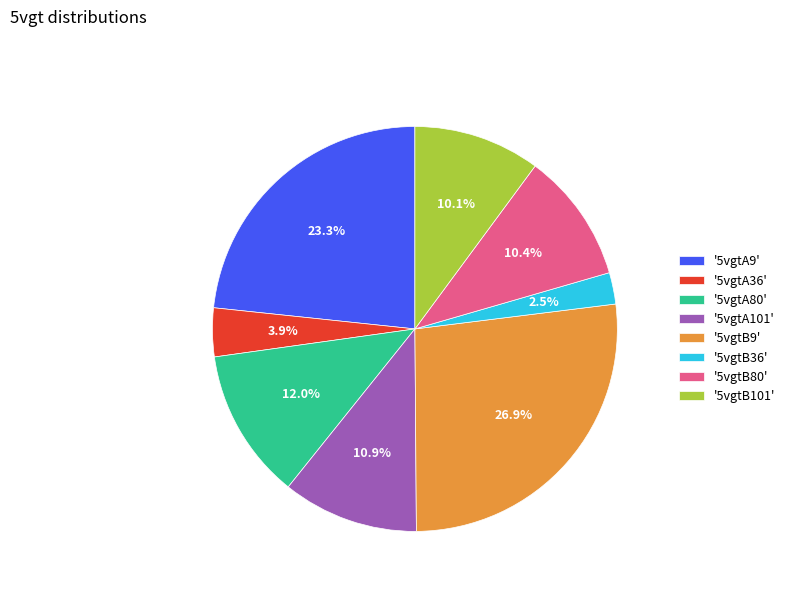

Combined, what portion of the pie is '5vgtB36' and '5vgtA101'?

13.4%